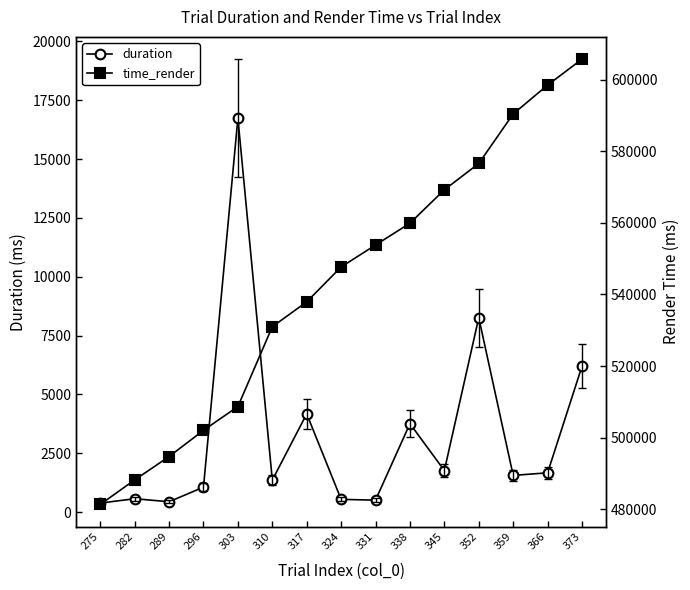

True or false: duration has a value of 4174.8 at 317.

True